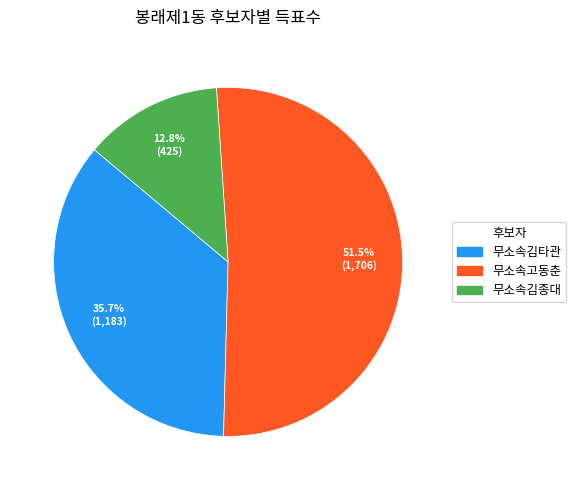

Combined, do 무소속고동춘 and 무소속김타관 account for over 50%?

Yes